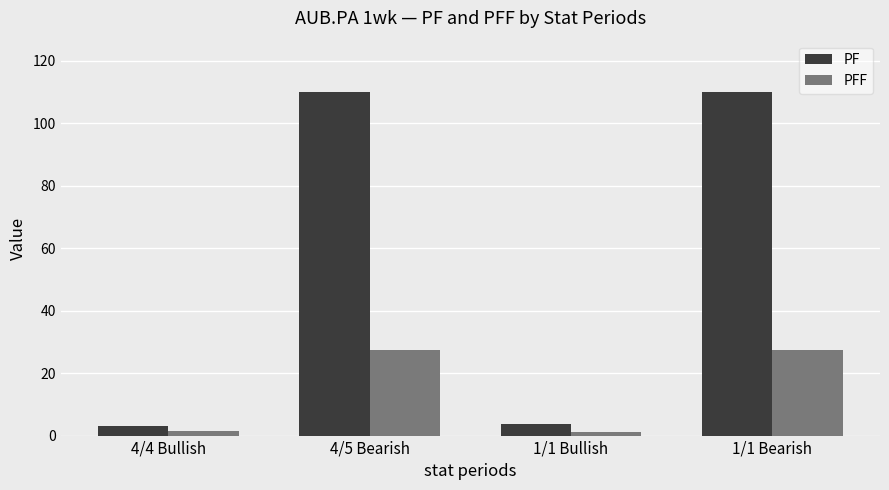

Which series changed the most between 4/4 Bullish and 1/1 Bearish?

PF